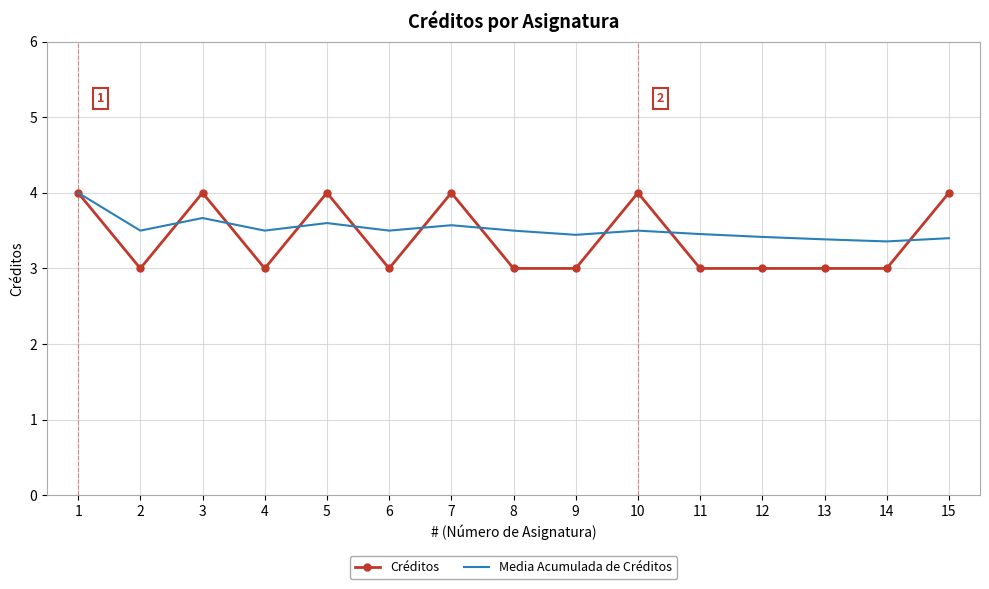

What is the maximum value for Créditos?

4.0